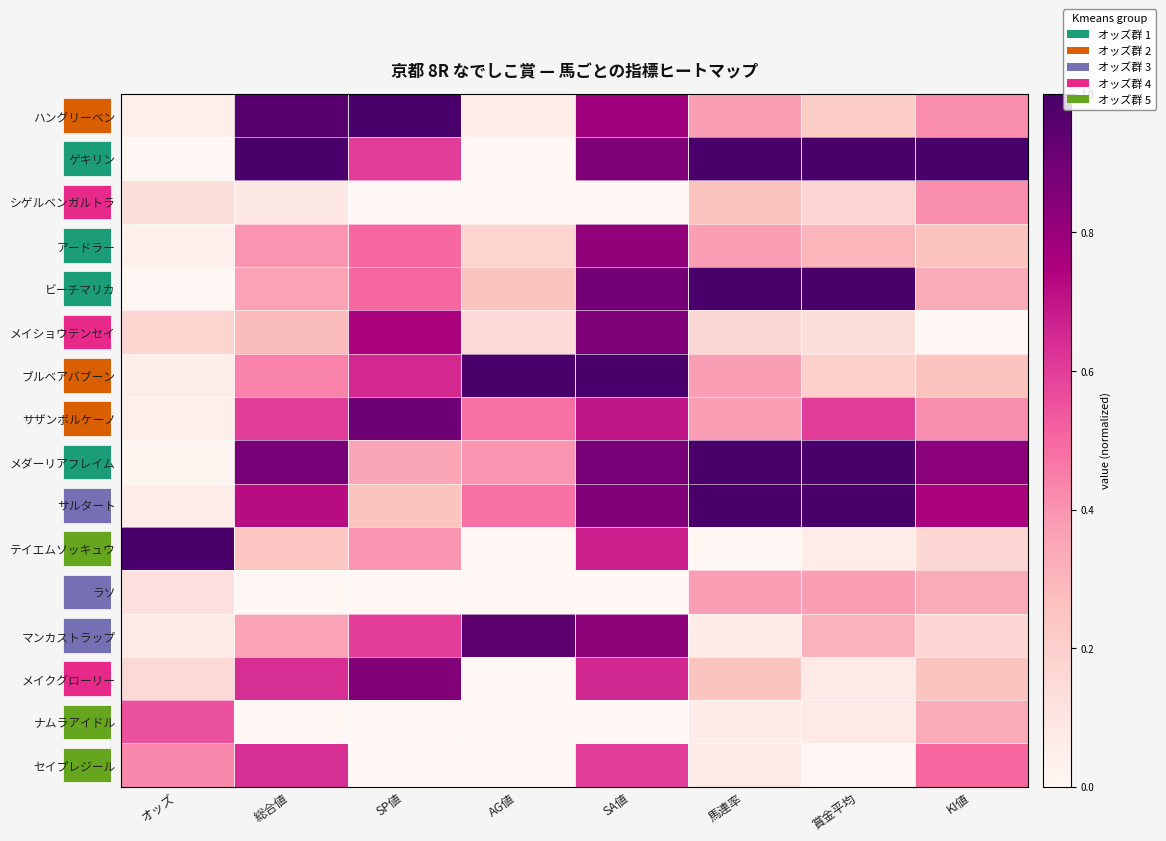

The value of ゲキリン at KI値 is 1.0. True or false?

True